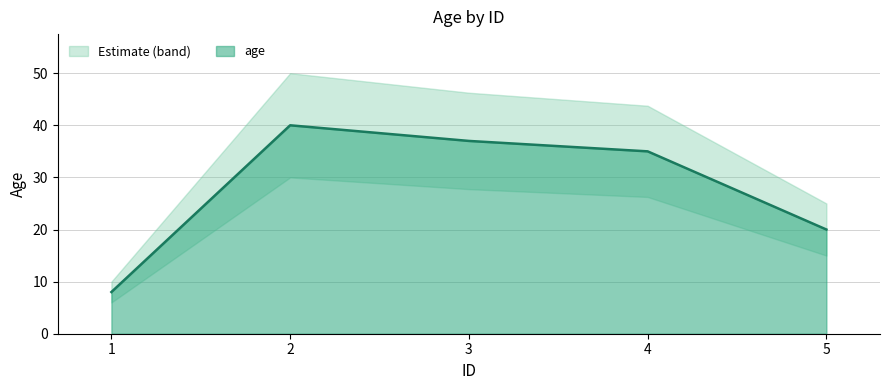

Where is the data nearest to the value 24?

5